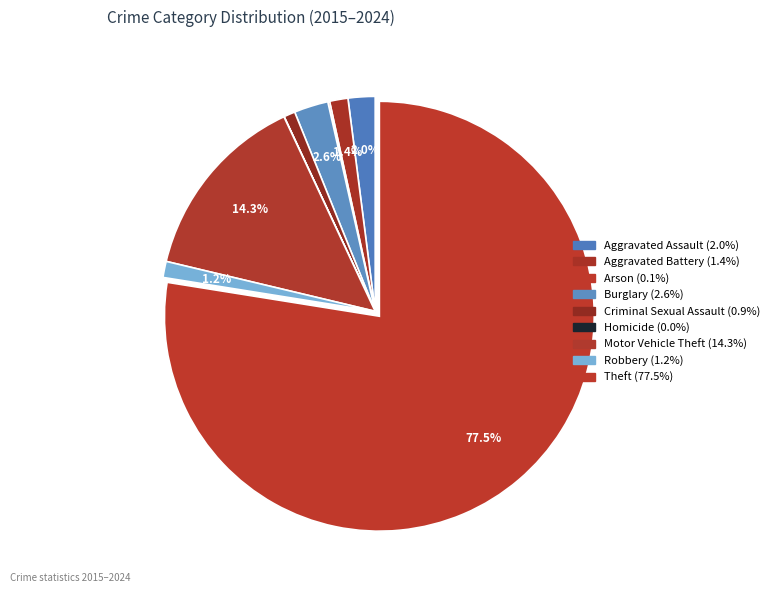

Which category has the smallest portion of the pie?

Homicide